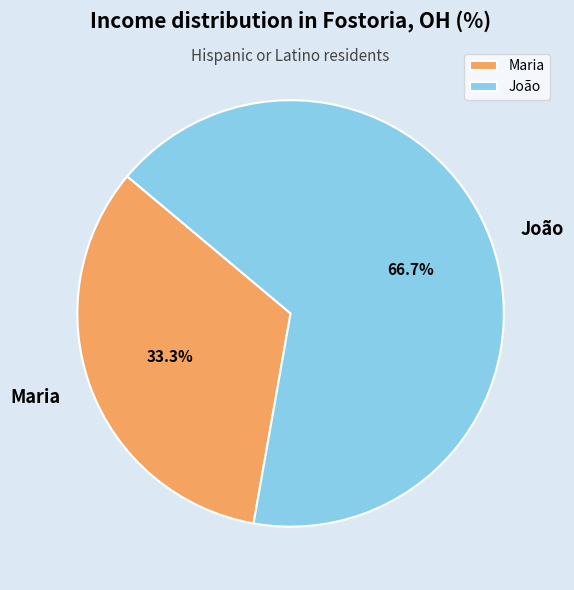

What percentage do Maria and João together represent?

100.0%